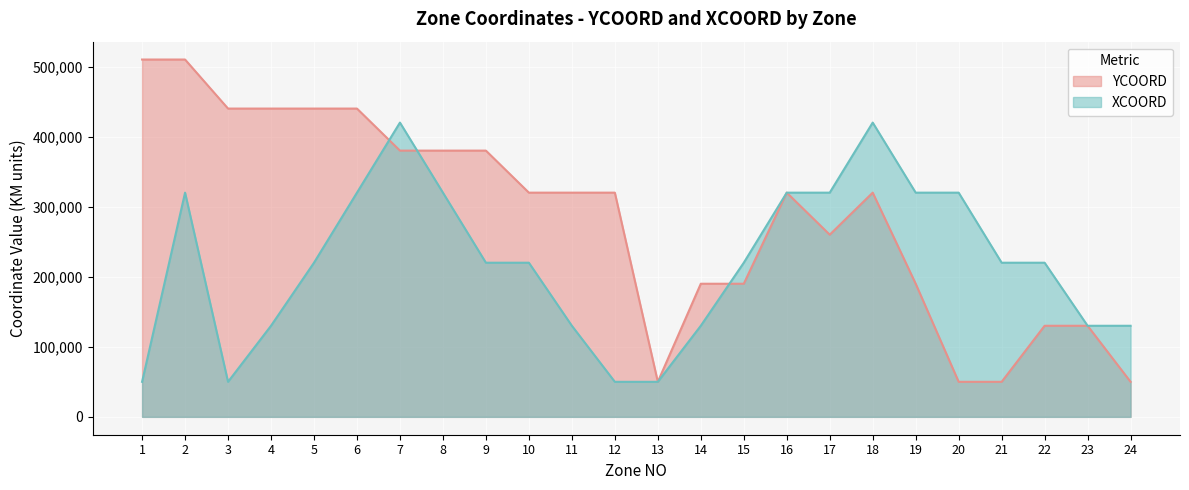

Where do YCOORD and XCOORD first cross each other?

6 and 7